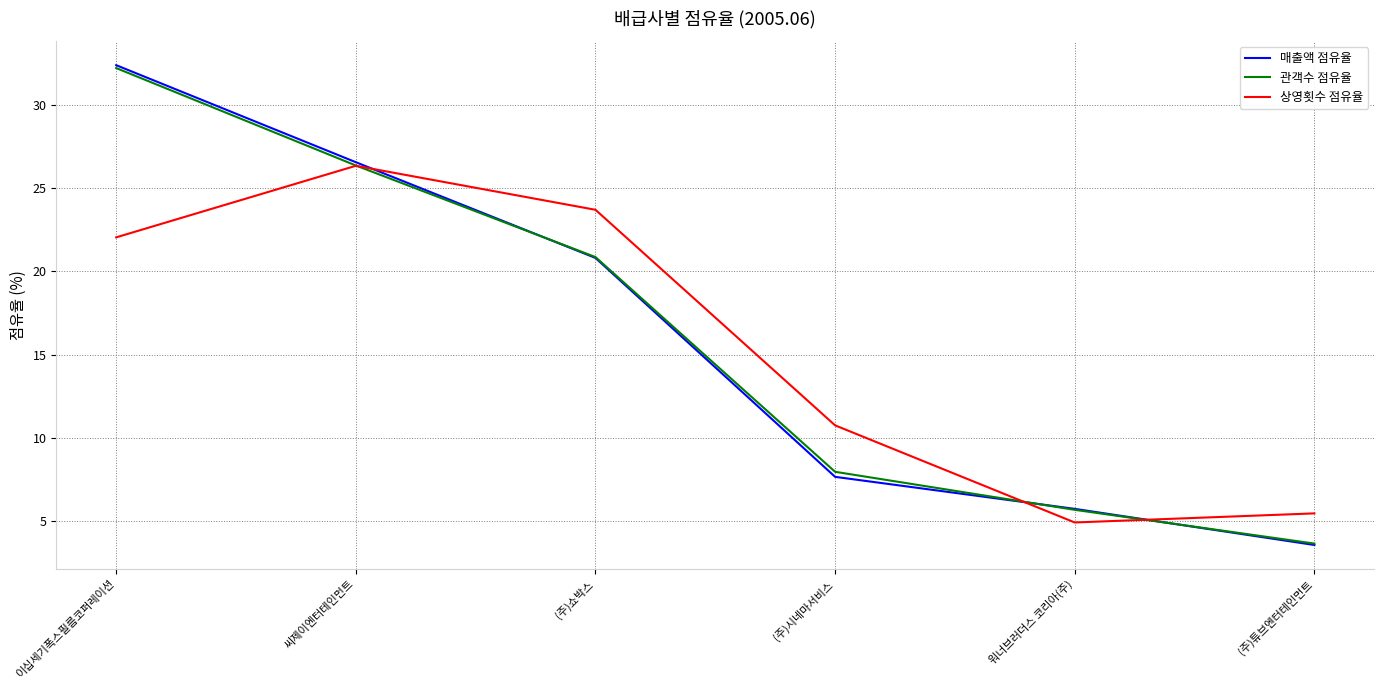

True or false: 관객수 점유율 and 상영횟수 점유율 cross at least once.

True